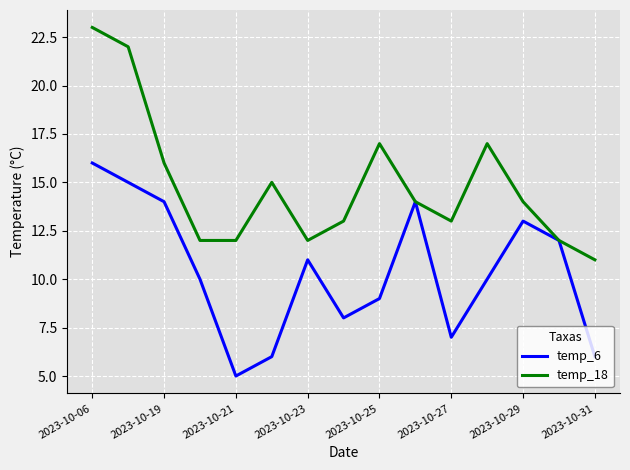

Reading left to right, list all the values displayed in this chart.

temp_6: 16	15	14	10	5	6	11	8	9	14	7	10	13	12	6
temp_18: 23	22	16	12	12	15	12	13	17	14	13	17	14	12	11